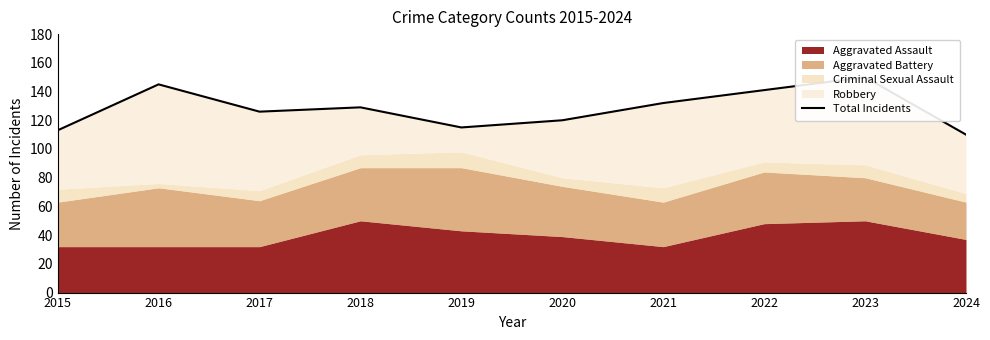

True or false: the data shows 188 at 2019.

False